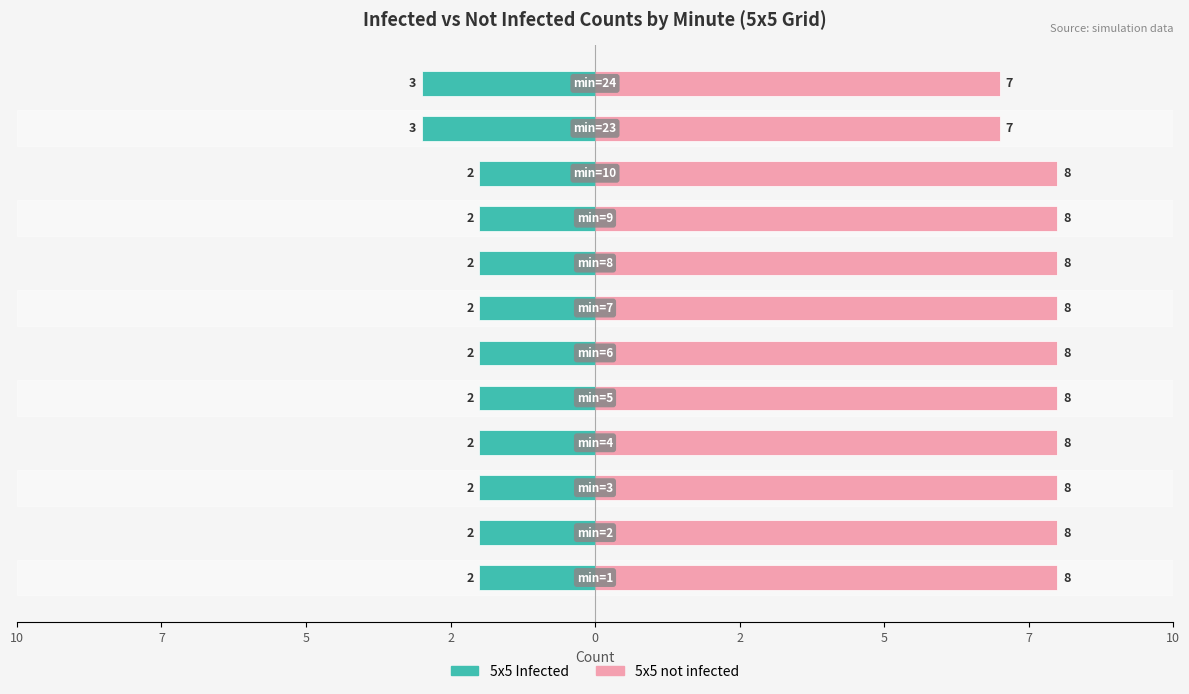

How many bars are there in total?

24